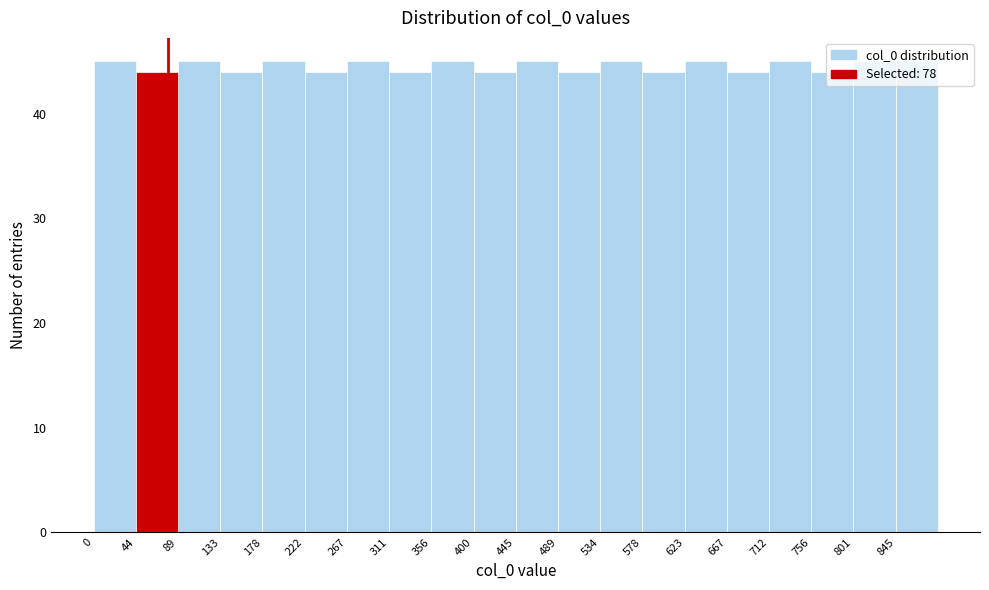

Reading left to right, list every bar in this chart as the range it spans on the x-axis followed by its height. Neither the bar edges nor the heights are printed on the chart, so give them approximately, as read against the axes.

0.0 to 44.5: 45
44.5 to 89.0: 44
89.0 to 133.5: 45
133.5 to 178.0: 44
178.0 to 222.5: 45
222.5 to 267.0: 44
267.0 to 311.5: 45
311.5 to 356.0: 44
356.0 to 400.5: 45
400.5 to 445.0: 44
445.0 to 489.5: 45
489.5 to 534.0: 44
534.0 to 578.5: 45
578.5 to 623.0: 44
623.0 to 667.5: 45
667.5 to 712.0: 44
712.0 to 756.5: 45
756.5 to 801.0: 44
801.0 to 845.5: 45
845.5 to 890.0: 45